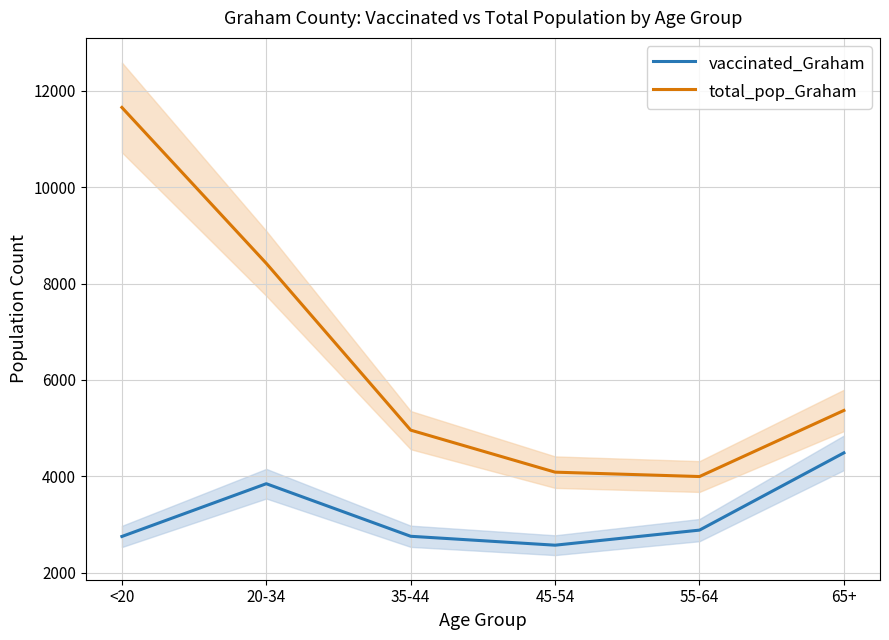

How many data points in vaccinated_Graham are above 2882?

2